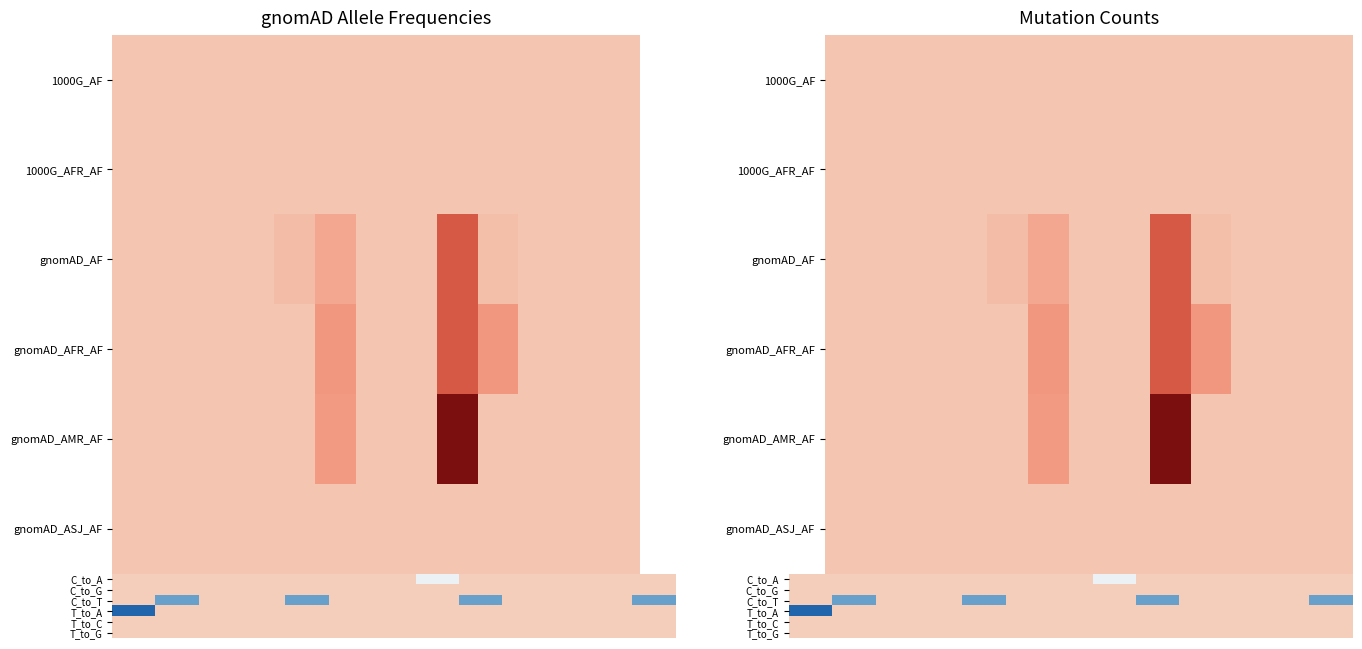

What is the total value across all series at 8?

-0.8